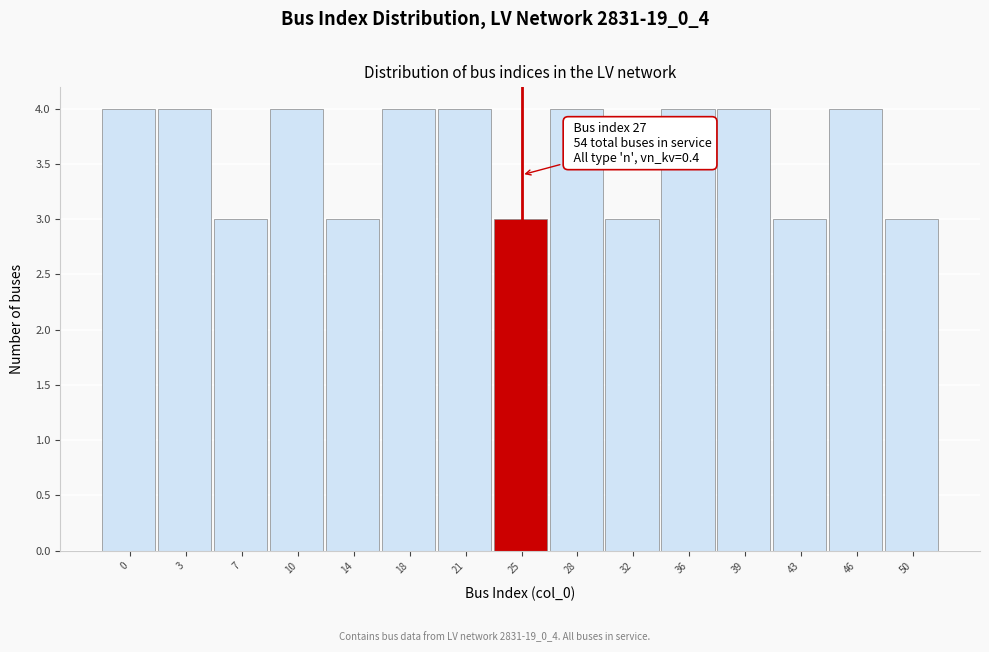

Reading right to left, extract all data points from this chart.

3	4	3	4	4	3	4	3	4	4	3	4	3	4	4